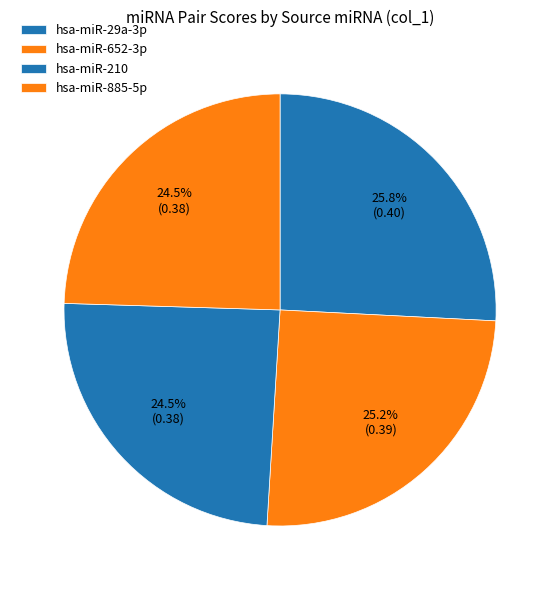

Which category has the smallest portion of the pie?

hsa-miR-210